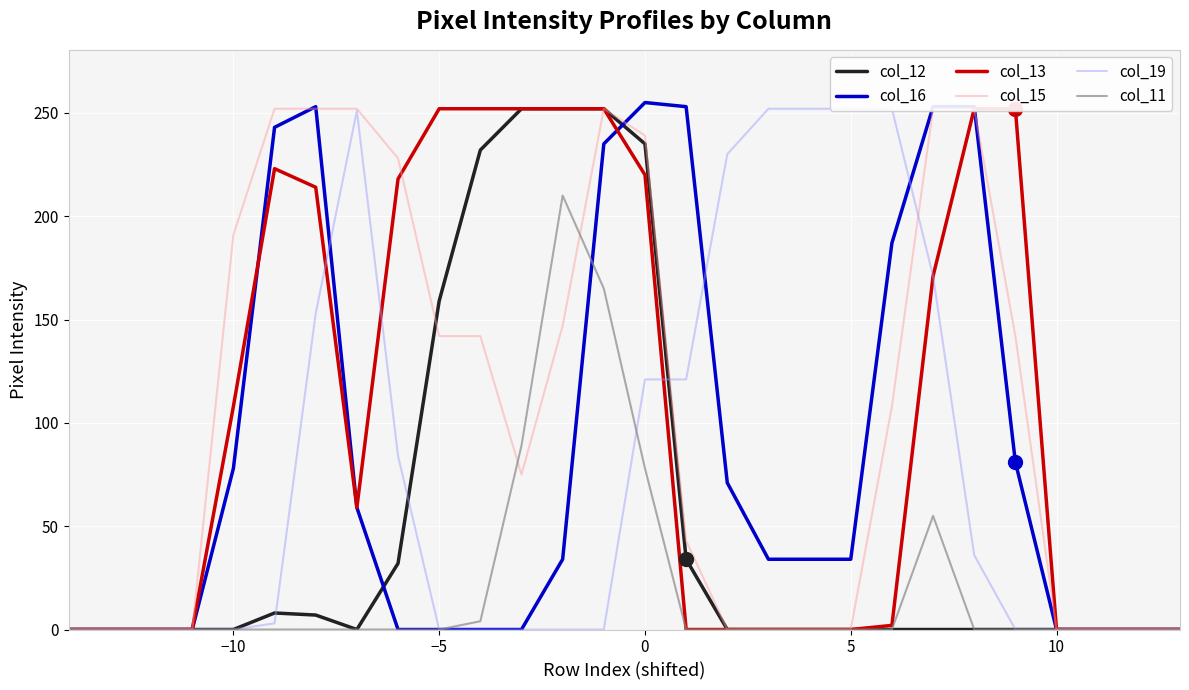

The value of col_12 at 0 is 118. True or false?

False